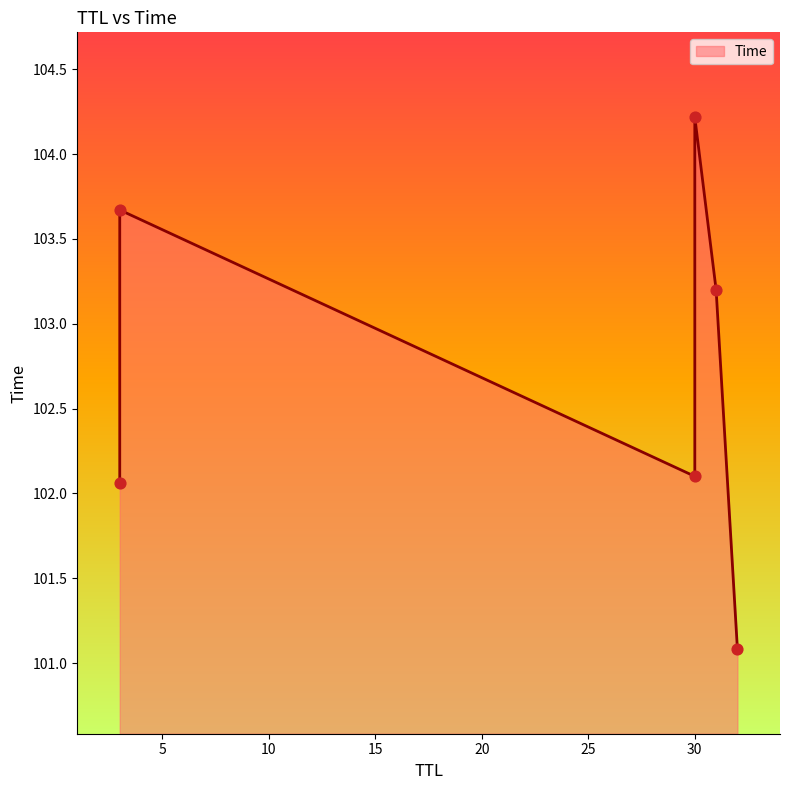

What is the ratio of the value at 30 to the value at 3?

1.0